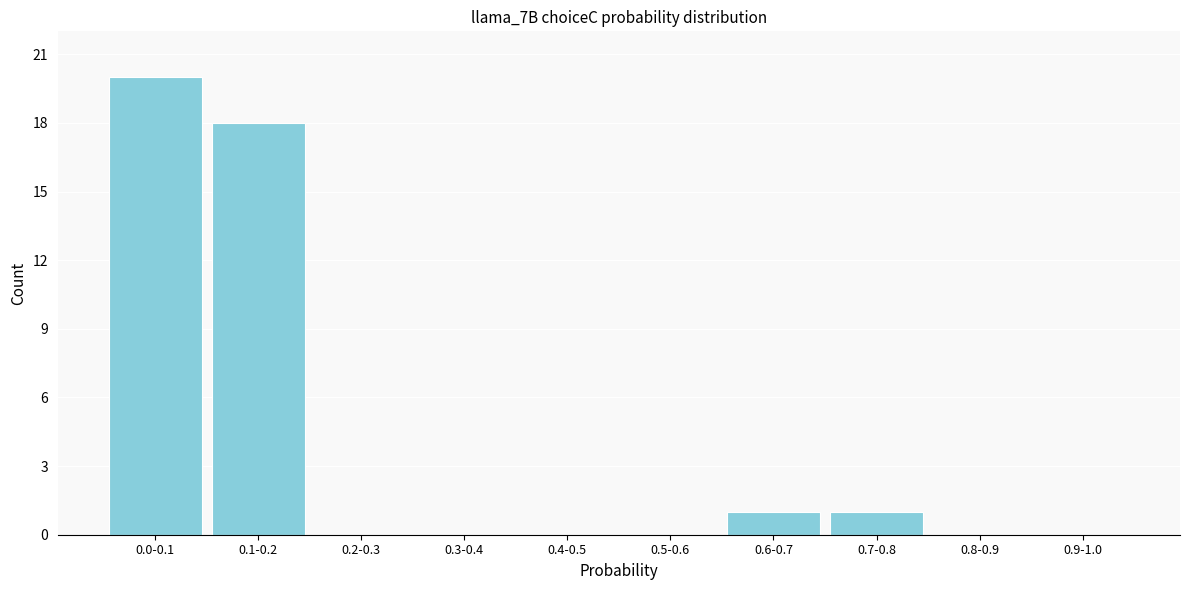

Reading left to right, what are all the values shown in this chart?

0.0-0.1=20	0.1-0.2=18	0.2-0.3=0	0.3-0.4=0	0.4-0.5=0	0.5-0.6=0	0.6-0.7=1	0.7-0.8=1	0.8-0.9=0	0.9-1.0=0